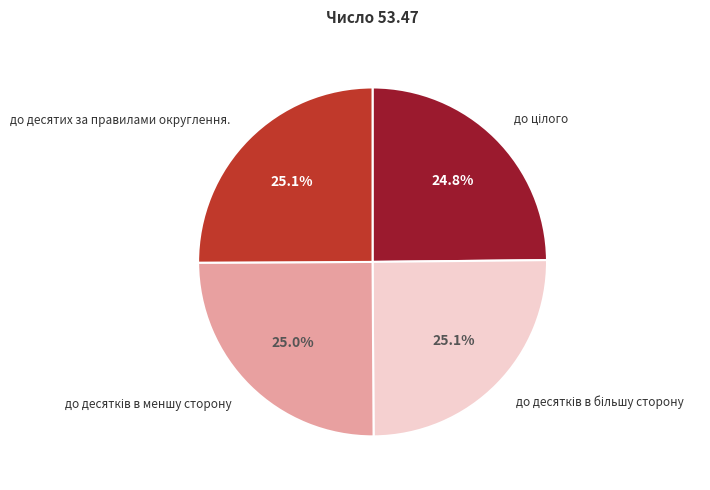

Does any single category account for the majority?

No